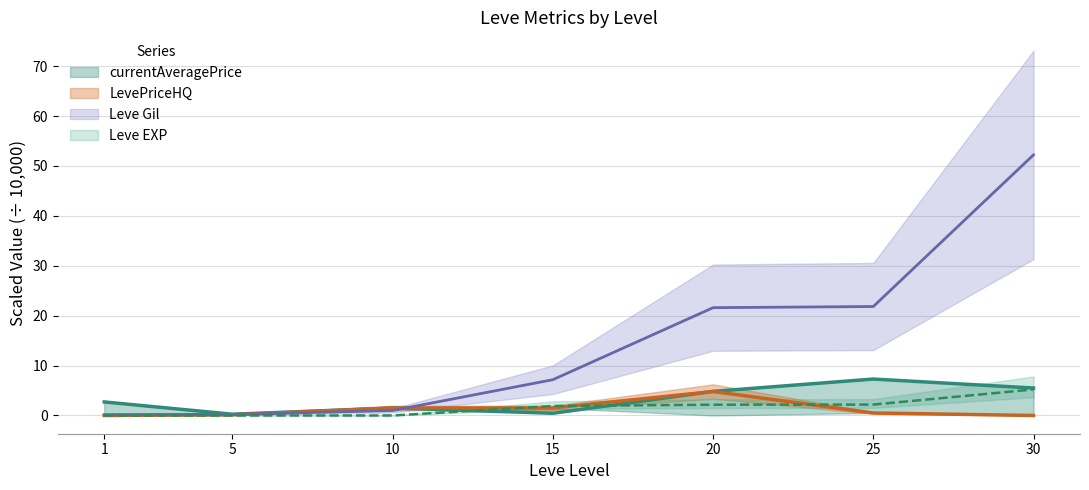

List the labels in order of Leve Gil value, largest first.

30, 25, 20, 15, 10, 5, 1